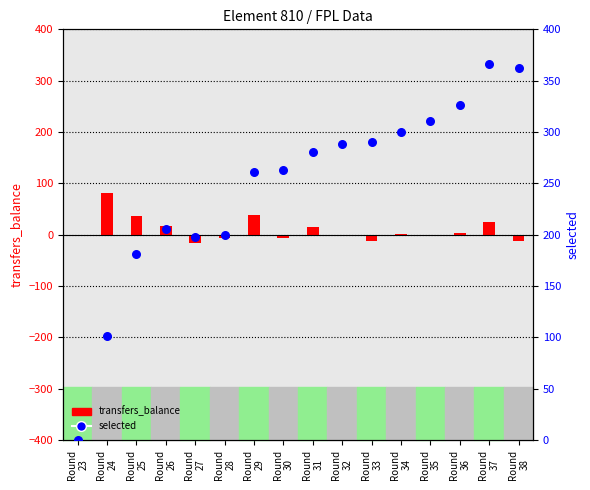

What are all the series names shown in the legend?

transfers_balance, selected